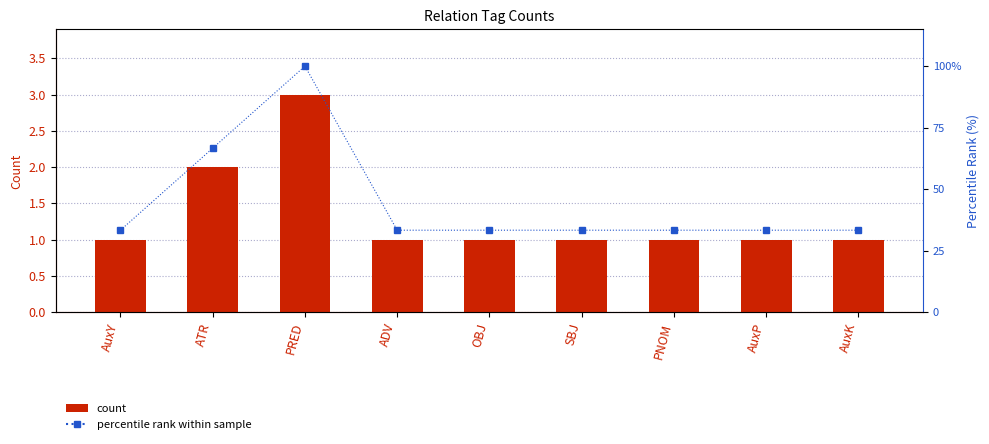

List the labels in order of percentile rank within sample value, smallest first.

AuxY, ADV, OBJ, SBJ, PNOM, AuxP, AuxK, ATR, PRED